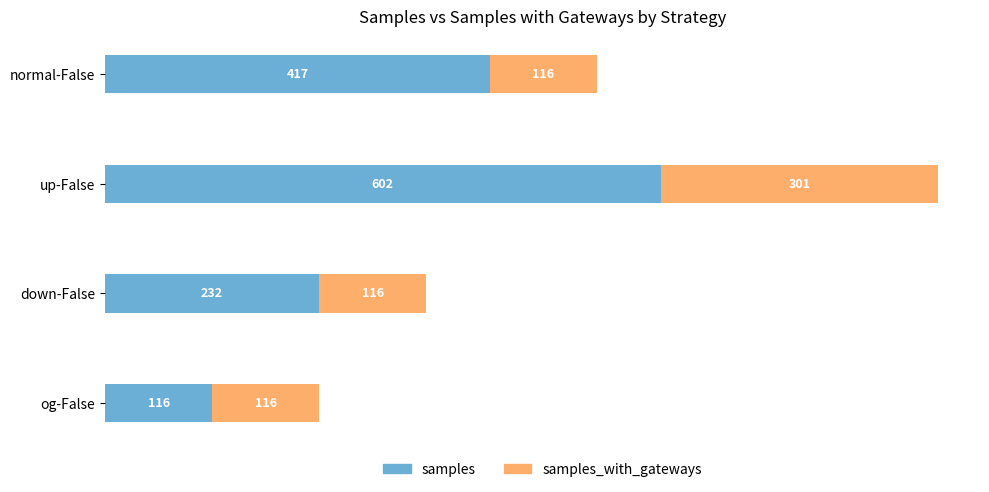

Rank the categories by samples value from highest to lowest.

up-False, normal-False, down-False, og-False